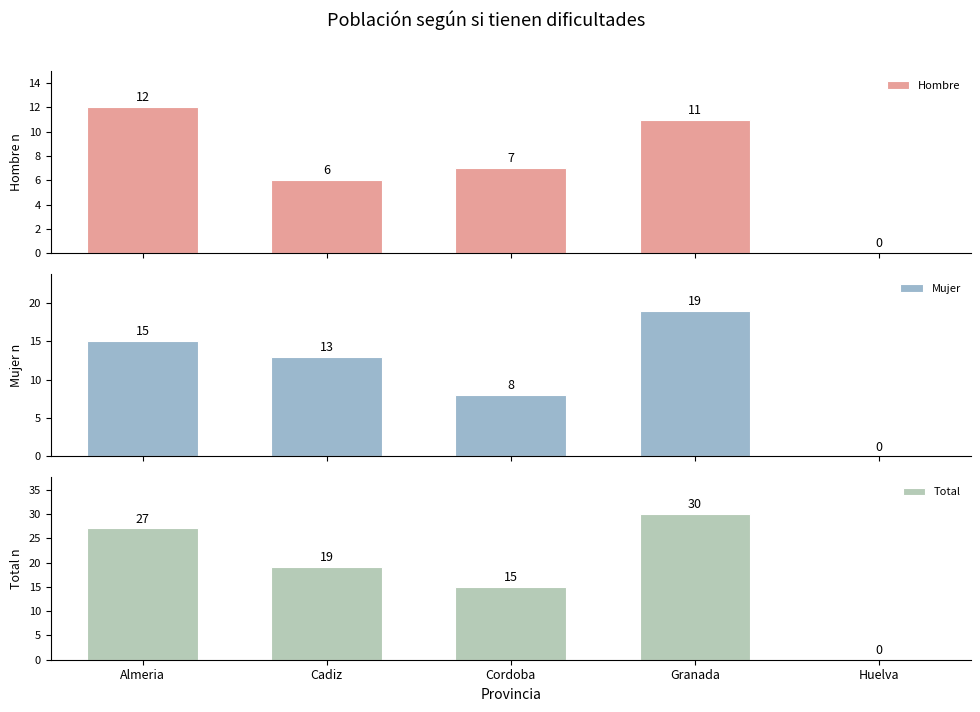

What are all the series names shown in the legend?

Hombre, Mujer, Total